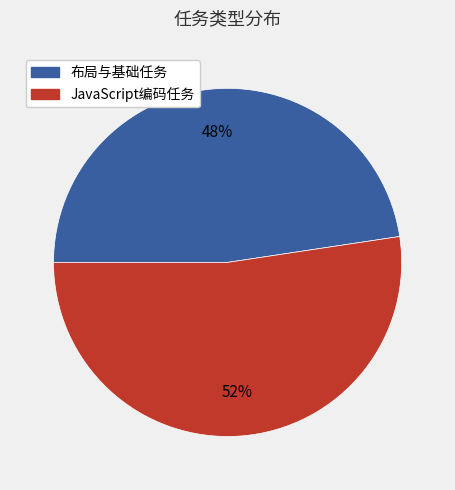

Rank the categories by value from lowest to highest.

布局与基础任务, JavaScript编码任务